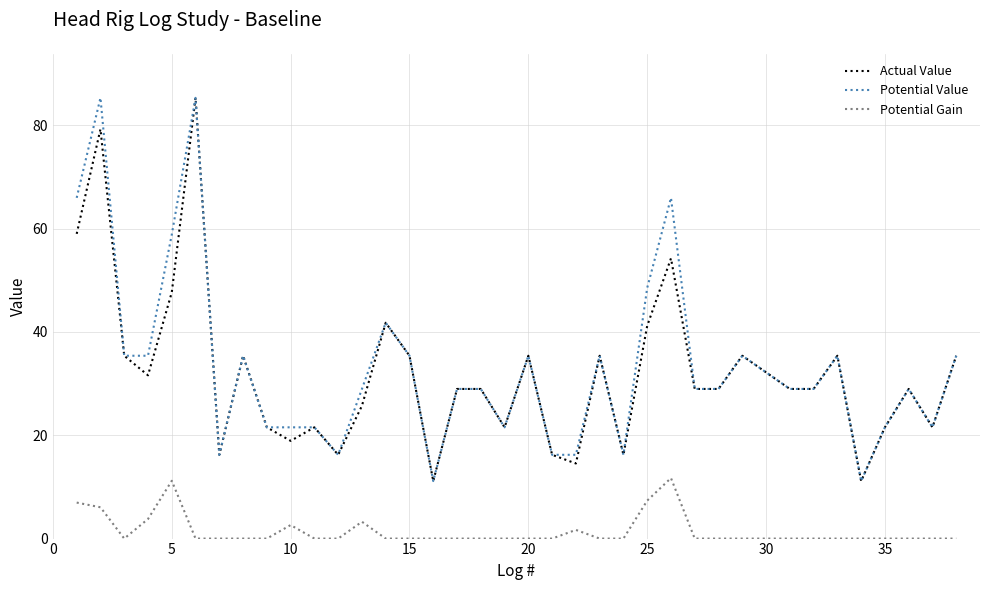

What is the maximum value for Potential Gain?

11.7